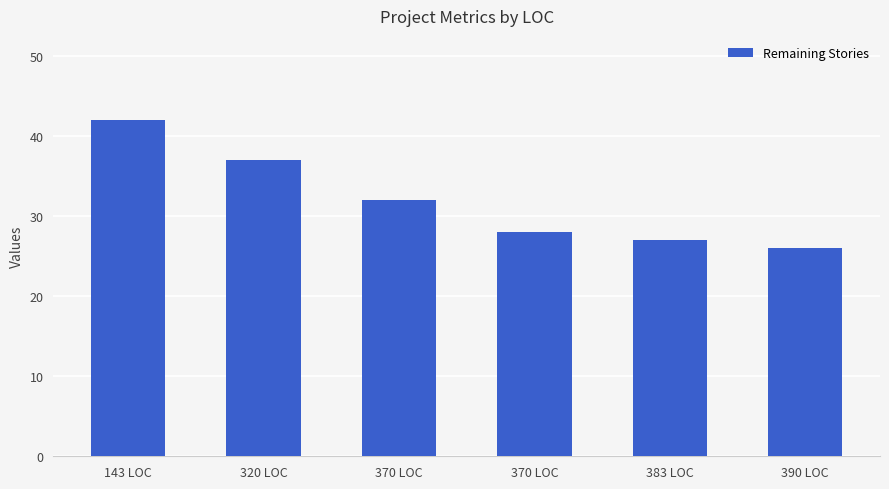

How many distinct data groups are displayed?

1